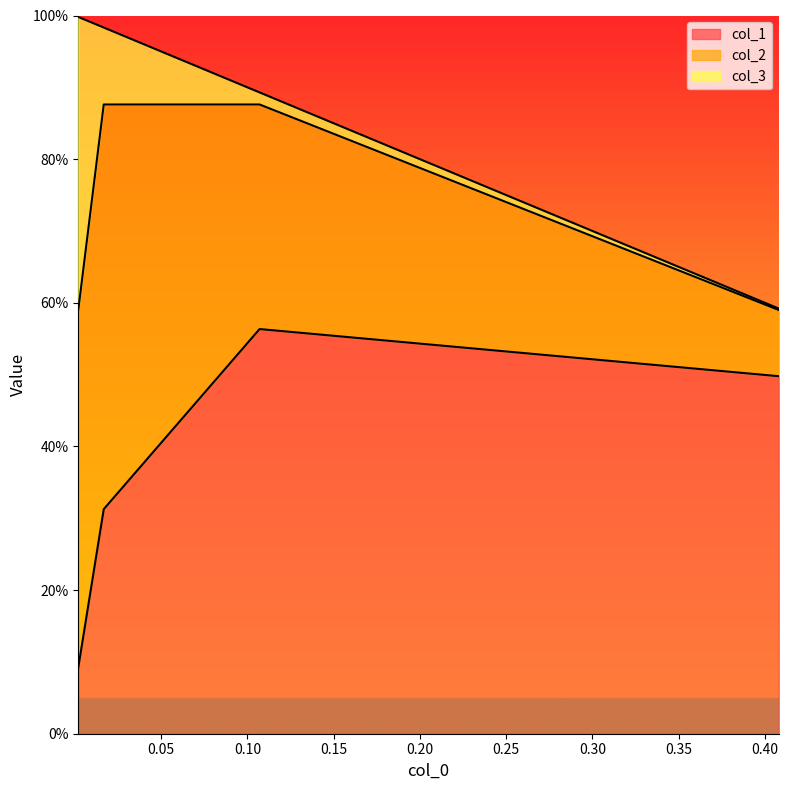

True or false: col_3 and col_2 intersect in this chart.

False